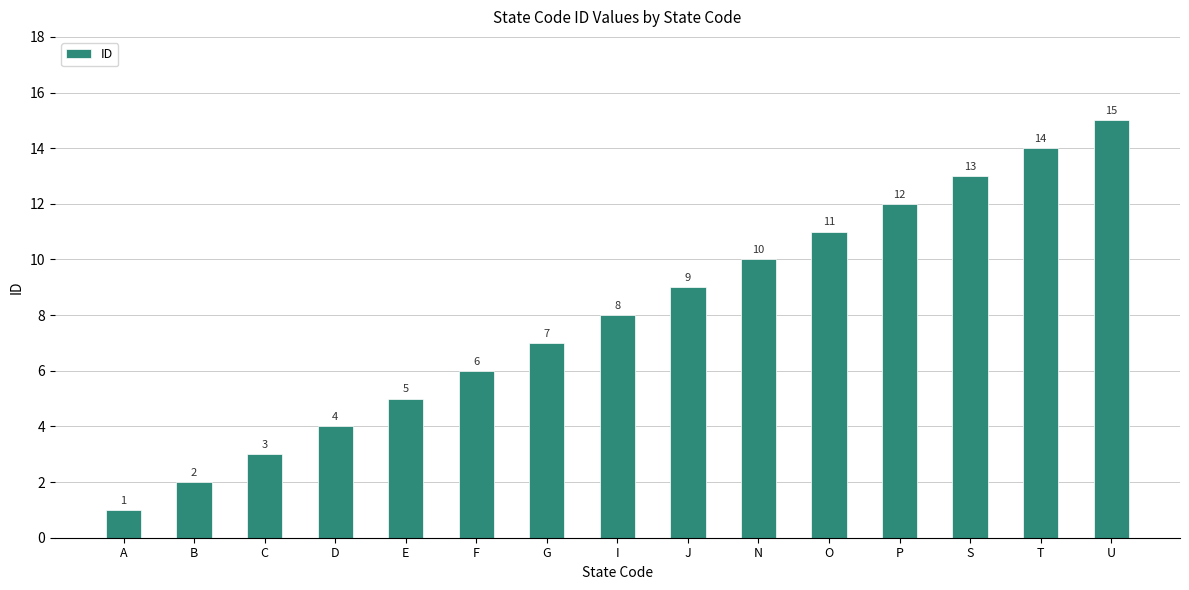

Which category has the lowest value across all series?

A